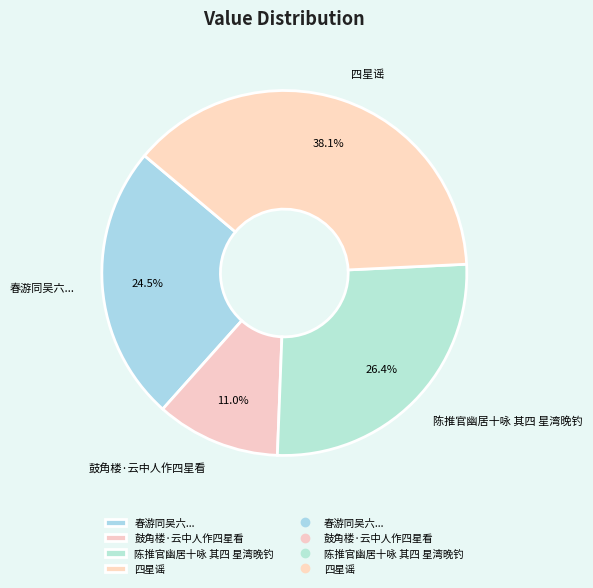

Which slice is the largest?

四星谣